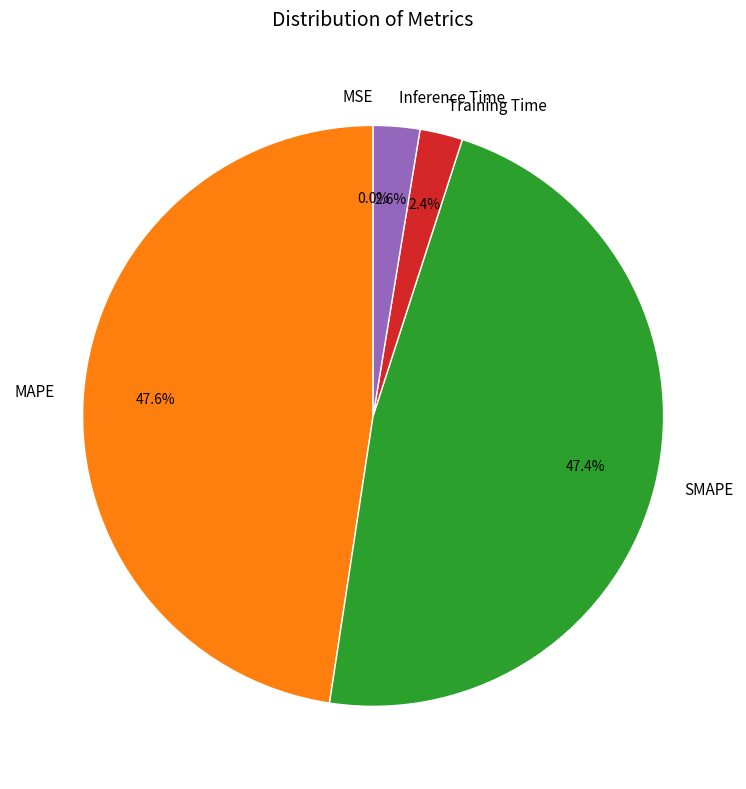

Is there a majority slice in this chart?

No